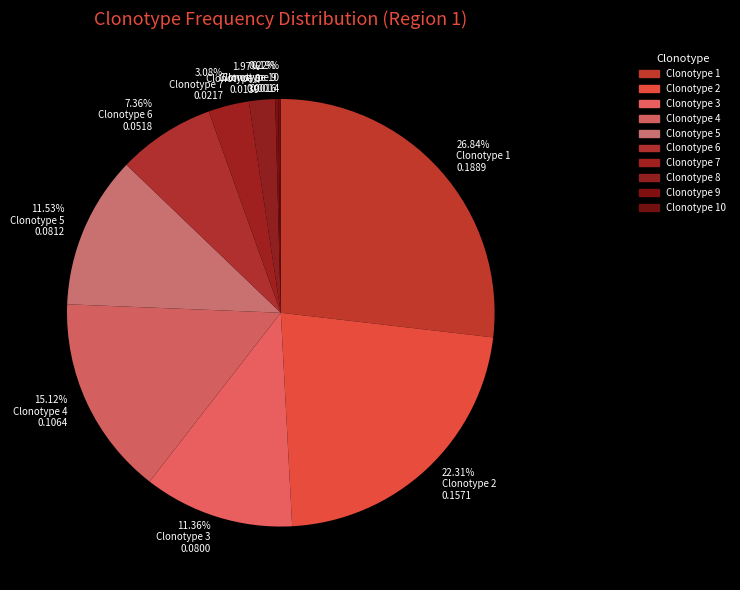

Which has a higher value, 1.97% Clonotype 8 0.0139 or 11.53% Clonotype 5 0.0812?

11.53% Clonotype 5 0.0812